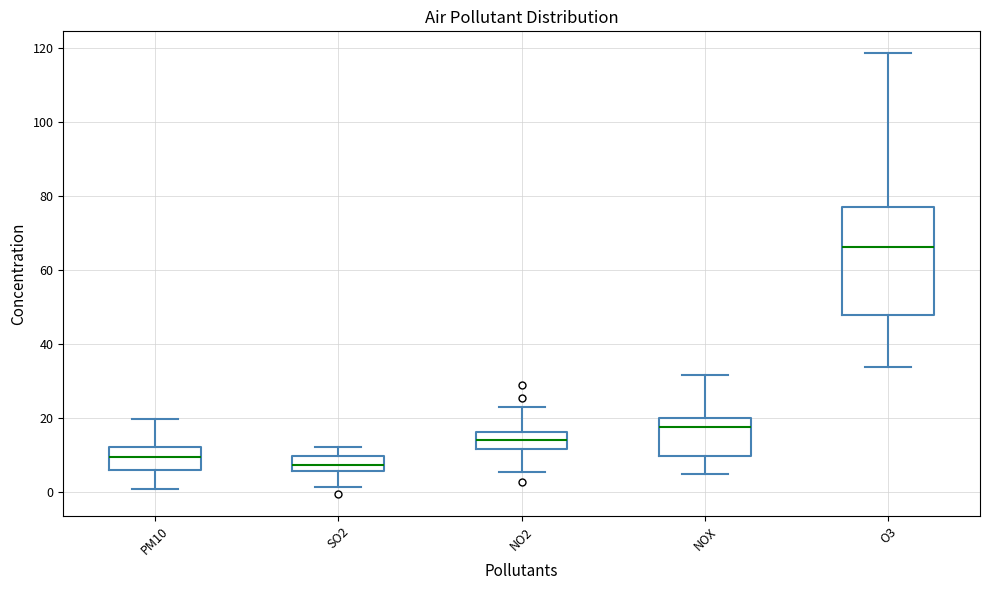

Where does the upper whisker of the box for O3 end on the y-axis? The values are not printed on the chart, so give them approximately, as read against the axis.

118